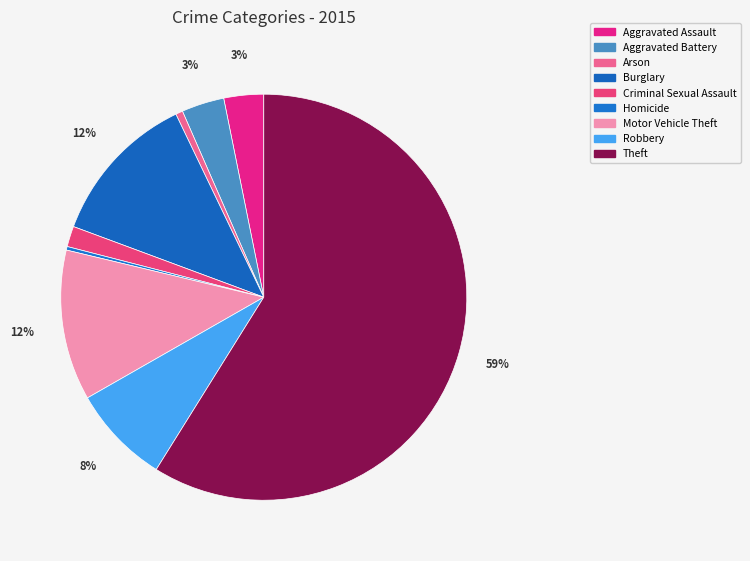

To the nearest percent, what is the average slice percentage?

11%